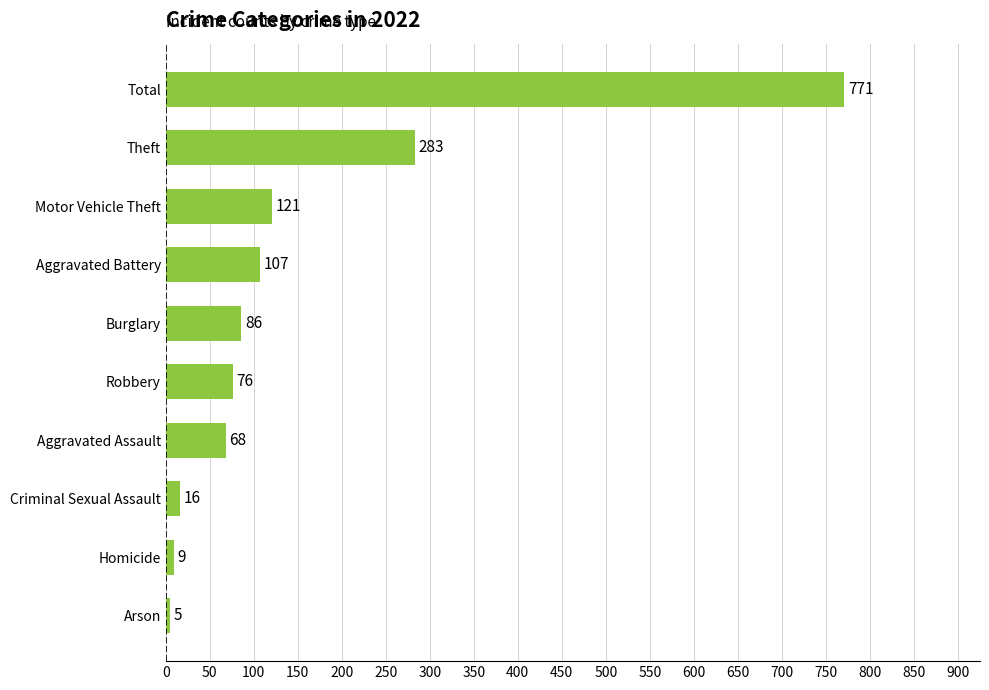

The value at Robbery is 129. True or false?

False